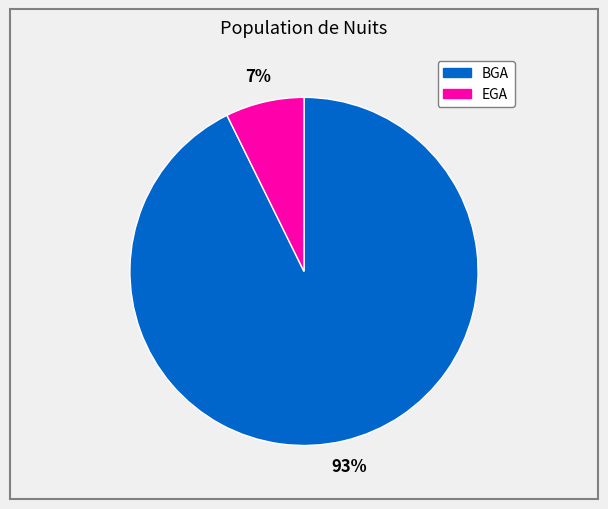

What is the largest slice in the pie chart?

BGA